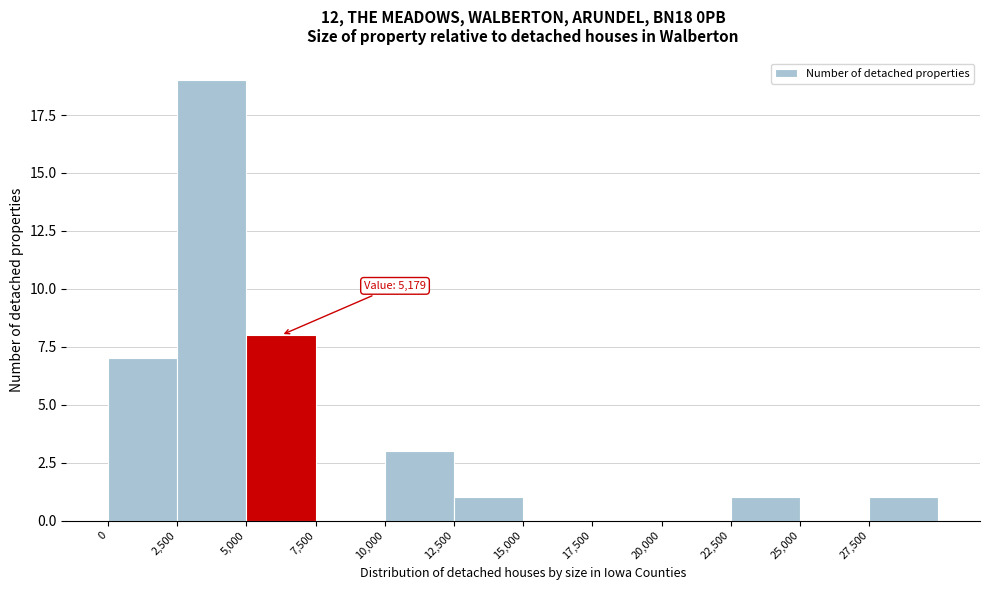

Which range on the x-axis has the tallest bar?

2500 to 5000